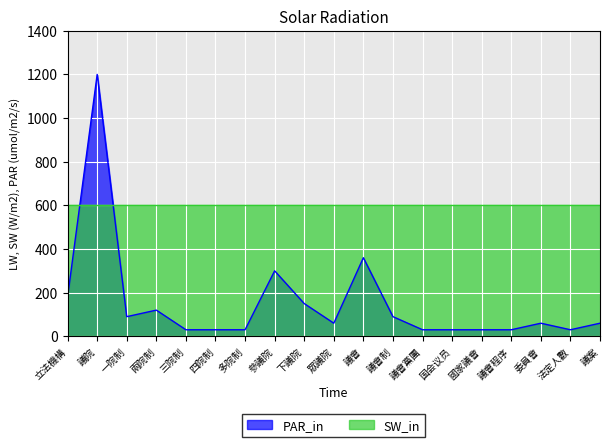

List the labels in order of value, smallest first.

三院制, 四院制, 多院制, 議會黨團, 国会议员, 國家議會, 議會程序, 法定人數, 眾議院, 委員會, 議案, 一院制, 議會制, 兩院制, 下議院, 立法機構, 參議院, 議會, 議院